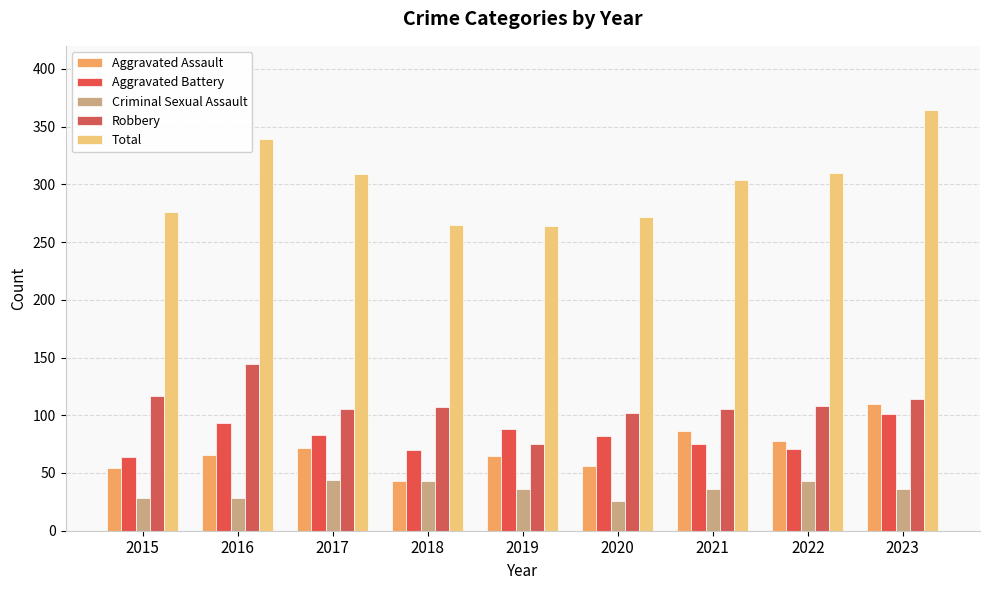

Reading left to right, list all the values displayed in this chart.

Aggravated Assault: 2015=54	2016=66	2017=72	2018=43	2019=65	2020=56	2021=86	2022=78	2023=110
Aggravated Battery: 2015=64	2016=93	2017=83	2018=70	2019=88	2020=82	2021=75	2022=71	2023=101
Criminal Sexual Assault: 2015=28	2016=28	2017=44	2018=43	2019=36	2020=26	2021=36	2022=43	2023=36
Robbery: 2015=117	2016=144	2017=105	2018=107	2019=75	2020=102	2021=105	2022=108	2023=114
Total: 2015=276	2016=339	2017=309	2018=265	2019=264	2020=272	2021=304	2022=310	2023=364